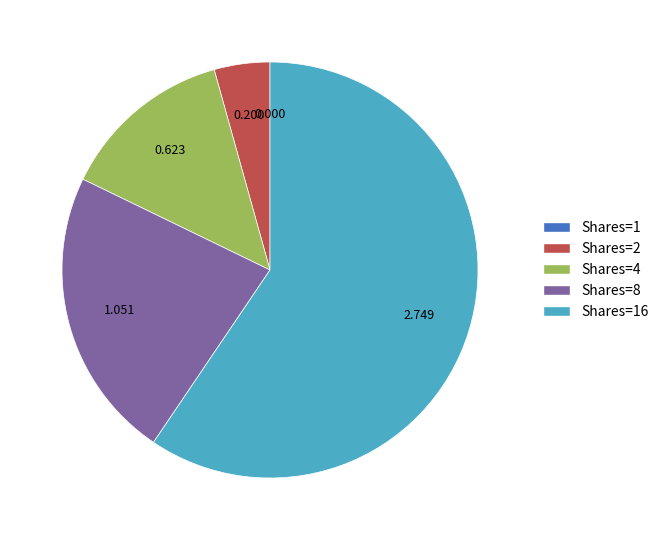

Is there a majority slice in this chart?

Yes